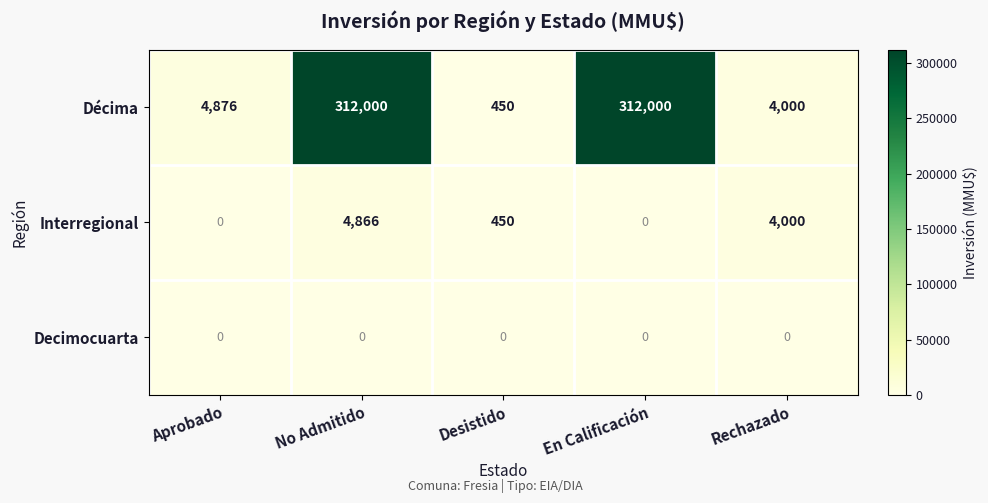

Reading left to right, what are all the values shown in this chart?

Décima: 4876	312000	450	312000	4000
Interregional: 0	4866	450	0	4000
Decimocuarta: 0	0	0	0	0